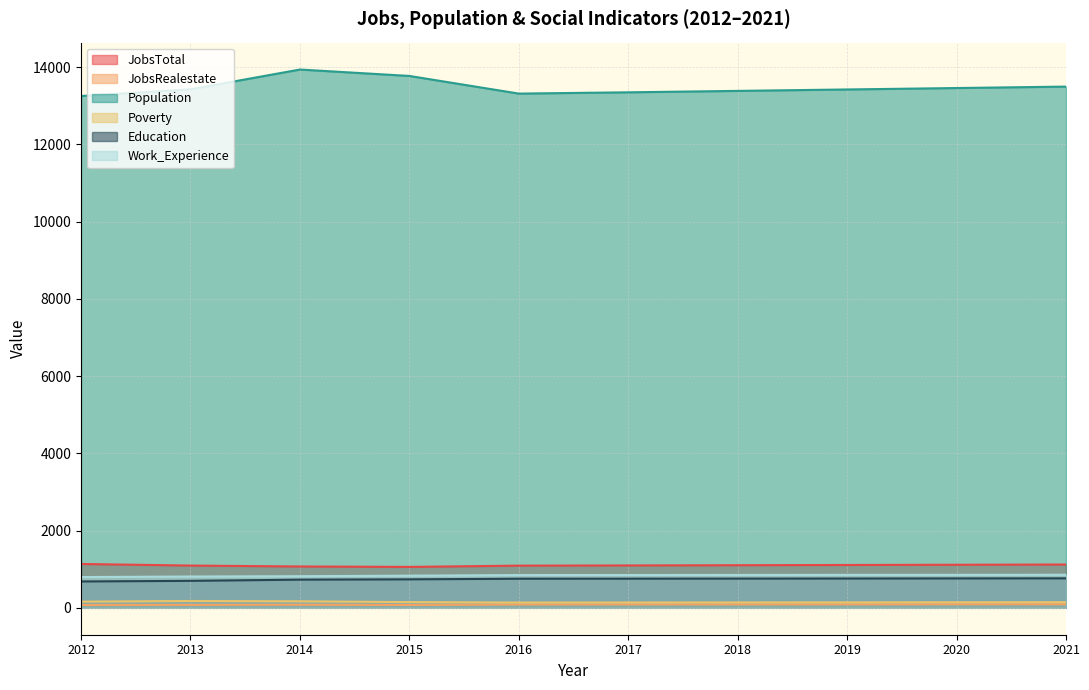

What is the sum of the Education values at 2017 and 2021?

1517